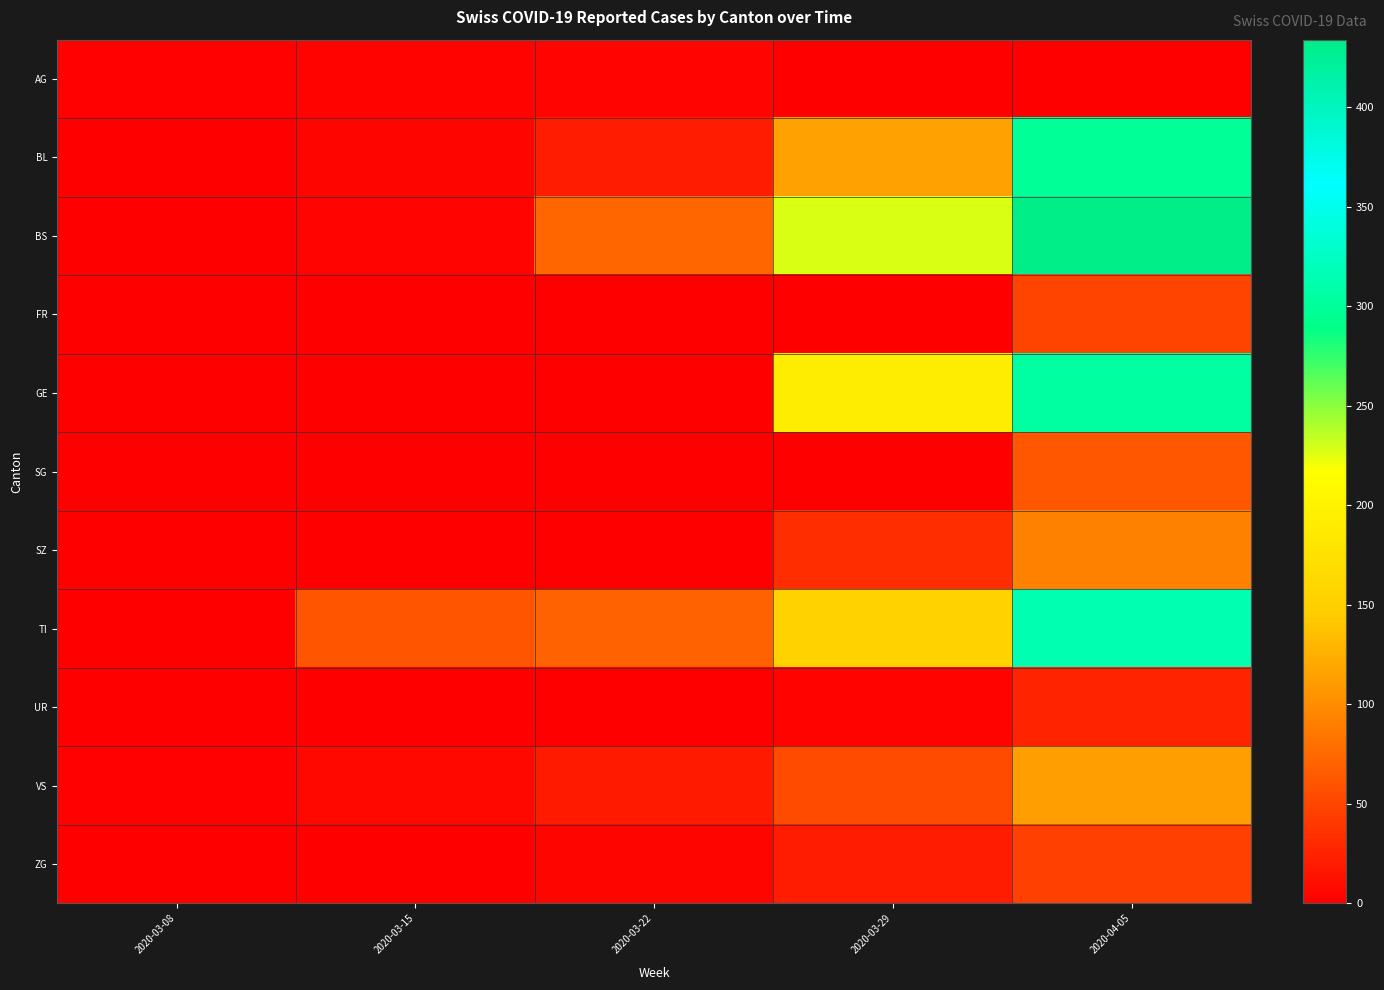

Reading left to right, extract all data points from this chart.

AG: 2020-03-08=1	2020-03-15=3	2020-03-22=4	2020-03-29=0	2020-04-05=0
BL: 2020-03-08=0	2020-03-15=5	2020-03-22=21	2020-03-29=115	2020-04-05=298
BS: 2020-03-08=0	2020-03-15=4	2020-03-22=73	2020-03-29=228	2020-04-05=434
FR: 2020-03-08=0	2020-03-15=0	2020-03-22=0	2020-03-29=0	2020-04-05=49
GE: 2020-03-08=0	2020-03-15=0	2020-03-22=0	2020-03-29=193	2020-04-05=305
SG: 2020-03-08=0	2020-03-15=0	2020-03-22=0	2020-03-29=0	2020-04-05=62
SZ: 2020-03-08=0	2020-03-15=0	2020-03-22=0	2020-03-29=33	2020-04-05=92
TI: 2020-03-08=0	2020-03-15=61	2020-03-22=70	2020-03-29=155	2020-04-05=314
UR: 2020-03-08=0	2020-03-15=0	2020-03-22=0	2020-03-29=3	2020-04-05=26
VS: 2020-03-08=2	2020-03-15=6	2020-03-22=19	2020-03-29=54	2020-04-05=112
ZG: 2020-03-08=0	2020-03-15=0	2020-03-22=5	2020-03-29=21	2020-04-05=46